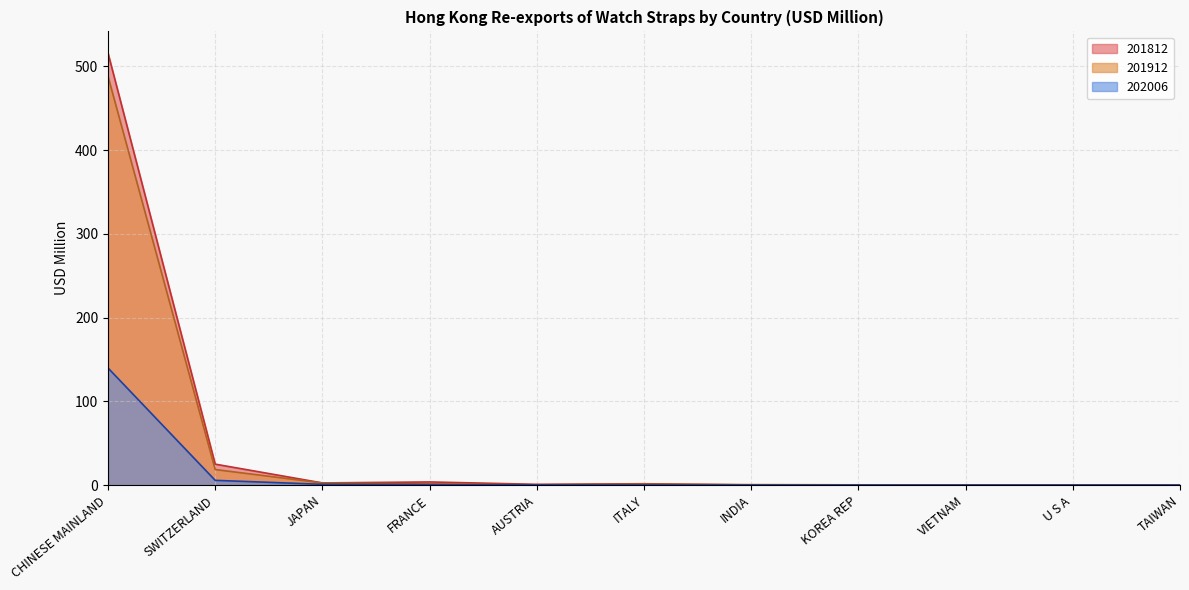

What is the average value of the 201812 series?

50.1